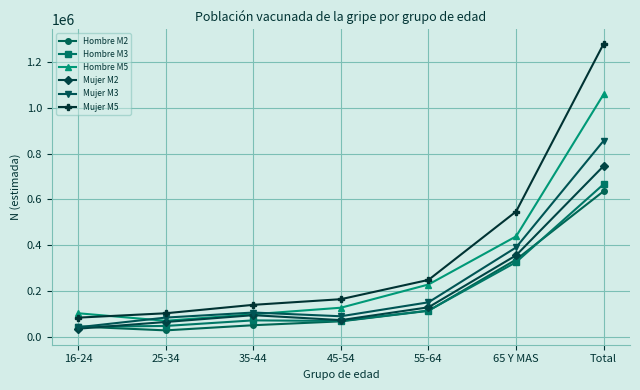

True or false: Hombre M2 and Mujer M5 intersect in this chart.

False